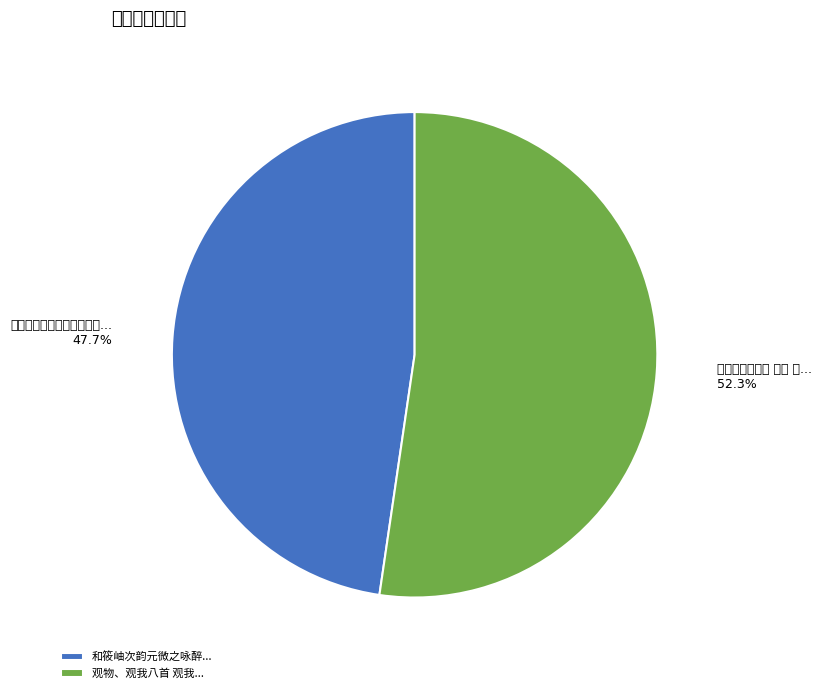

Which category has the biggest portion of the pie?

观物、观我八首 观我...